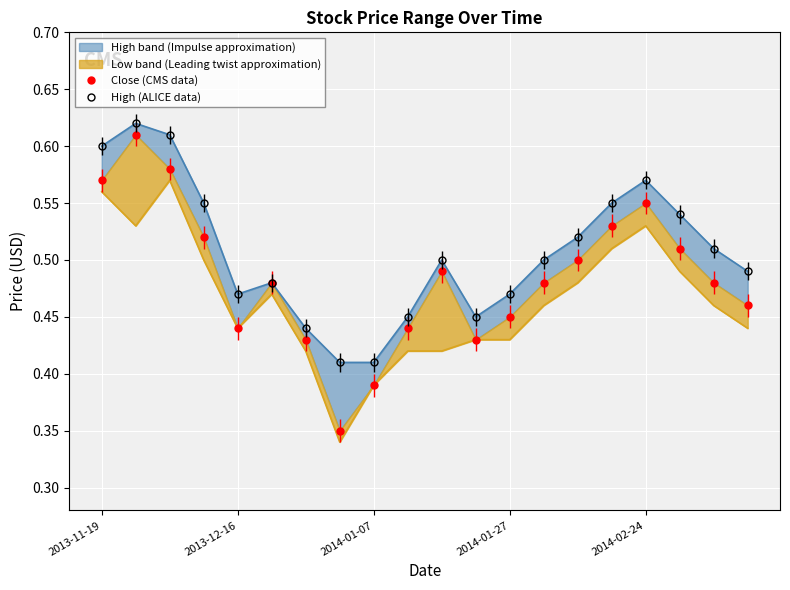

What is the total value across all series at 17?

1.1